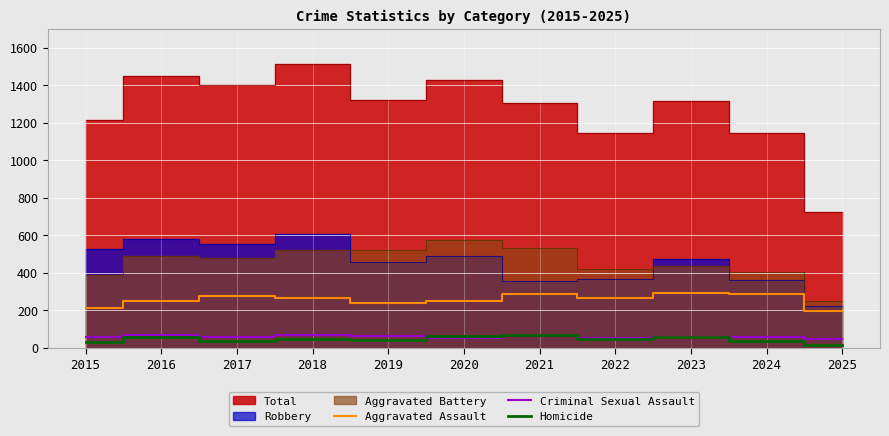

Is it true that Aggravated Assault equals 267 at 2022?

True